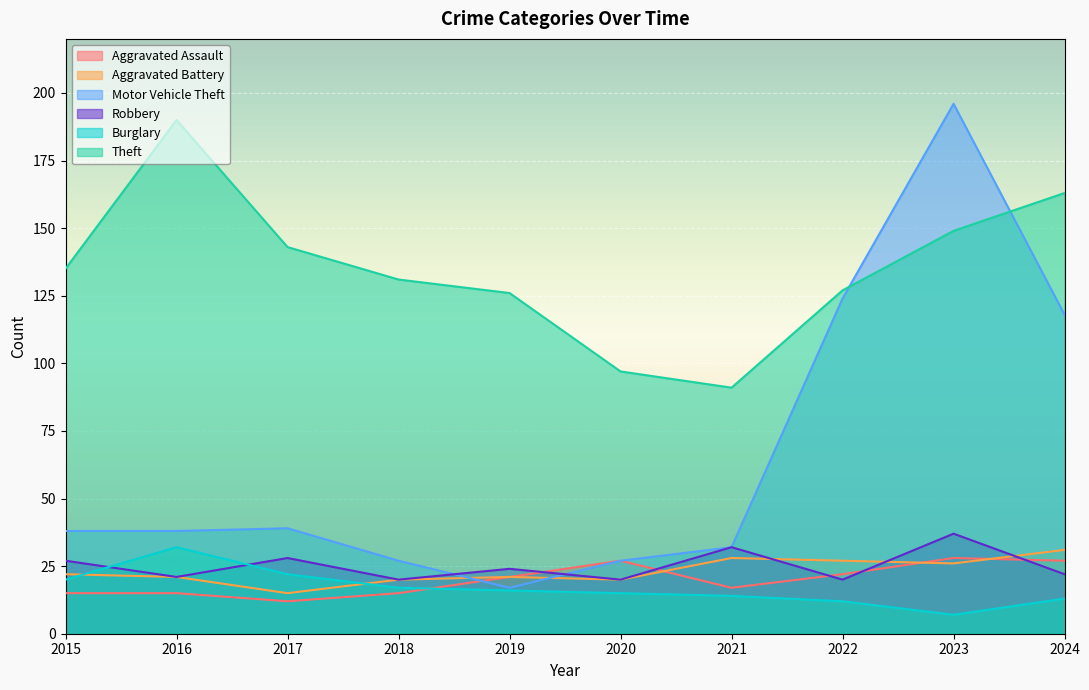

In Aggravated Assault, how many points are lower than both neighbors (excluding endpoints)?

2